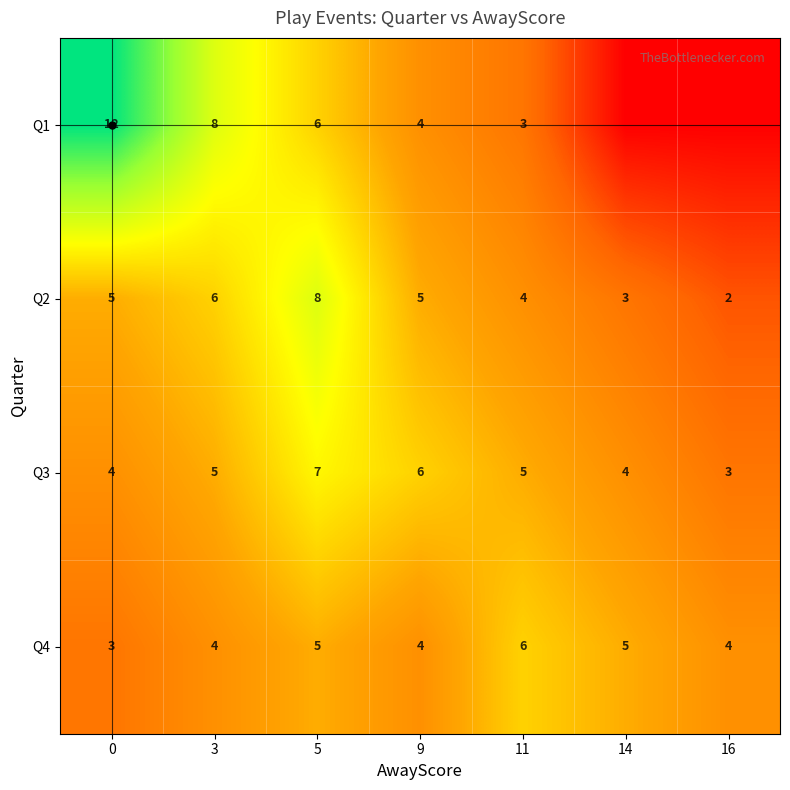

Which category has the lowest value in the Q2 series?

16